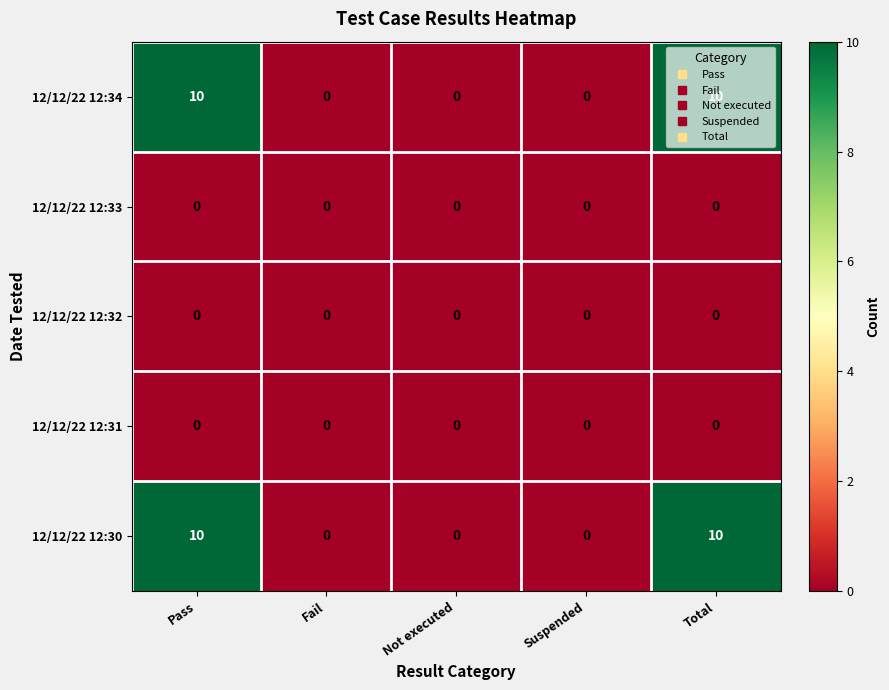

Is it true that 12/12/22 12:34 equals -4 at Fail?

False